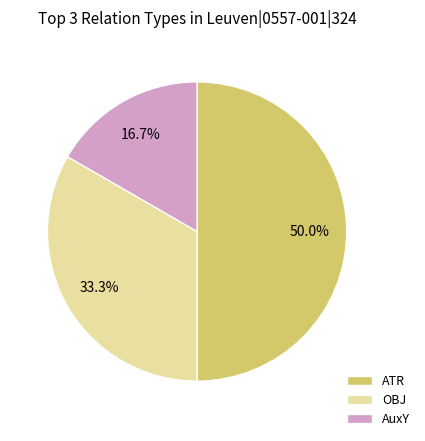

Rank the categories by value from lowest to highest.

AuxY, OBJ, ATR